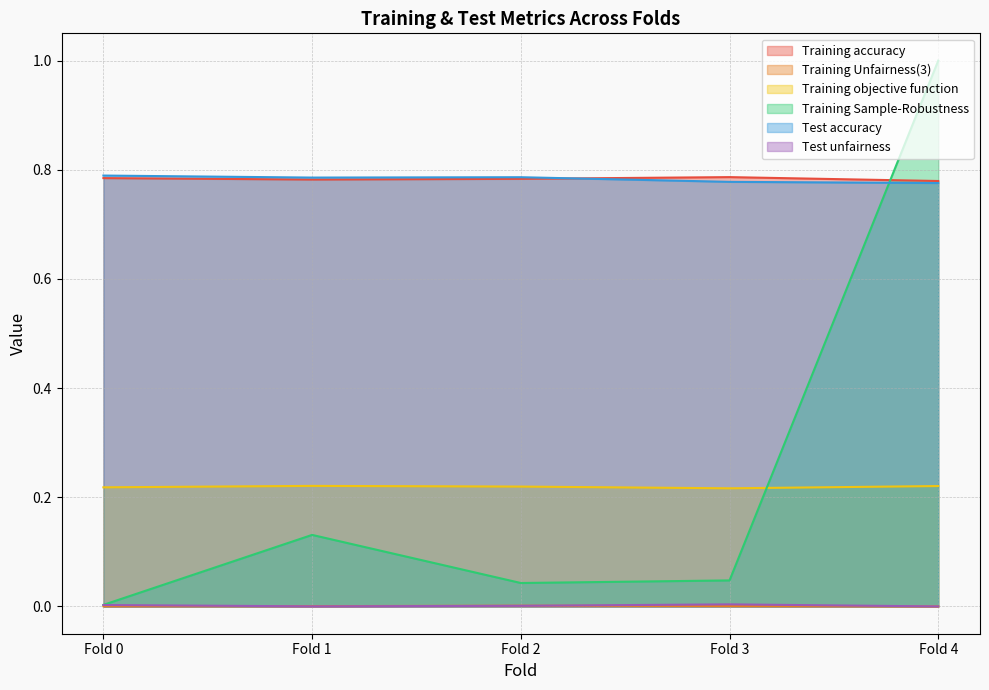

Which series has the widest spread of values?

Training Sample-Robustness